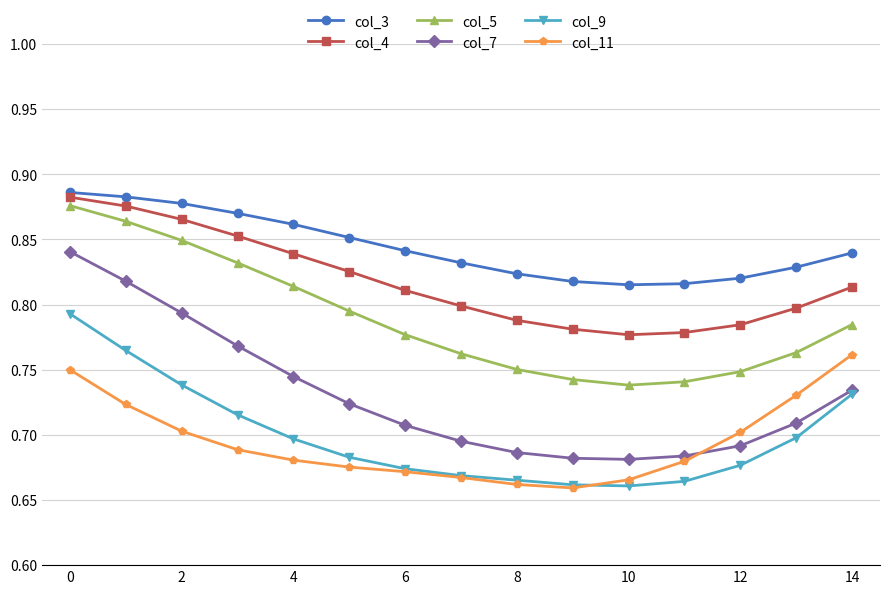

What is the difference between the maximum and second lowest values in the col_3 series?

0.1